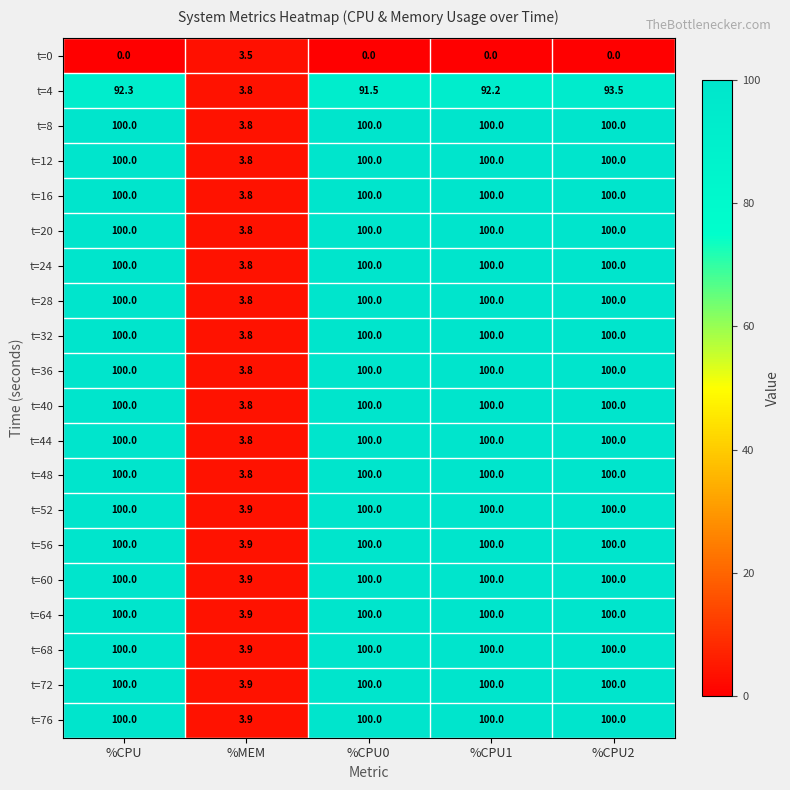

What value does the t=52 series have at %CPU1?

100.0